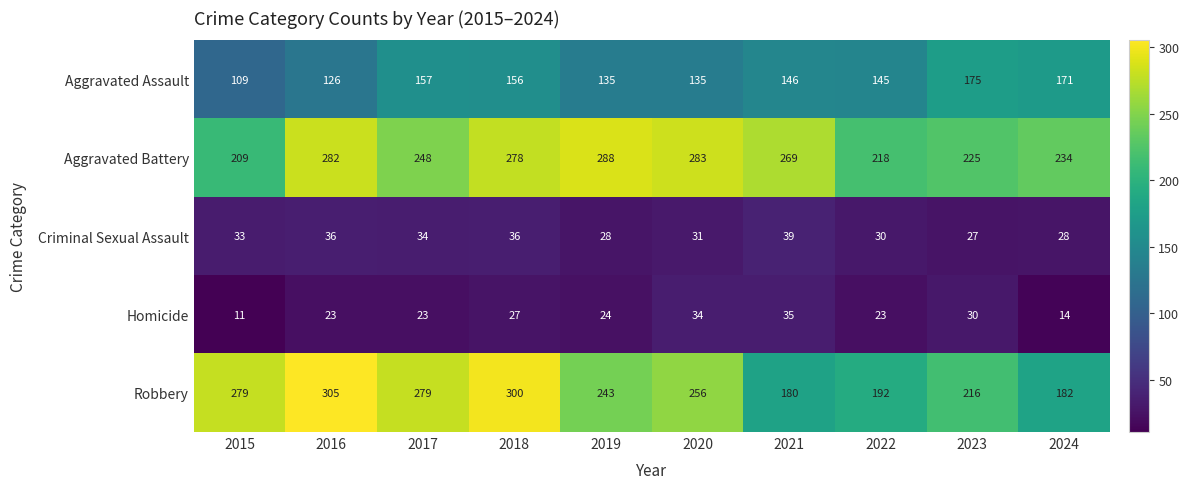

The Homicide series shows 30 at 2023. True or false?

True